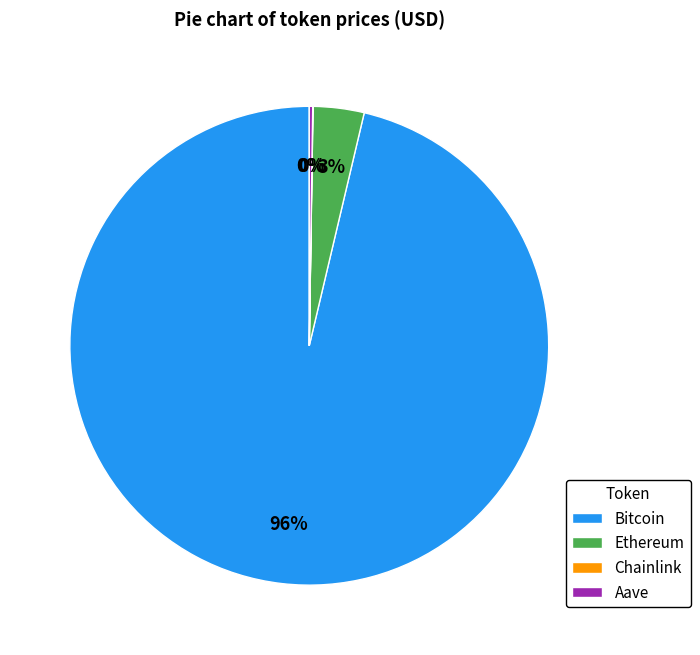

To the nearest percent, what percentage of the pie is Ethereum?

3%